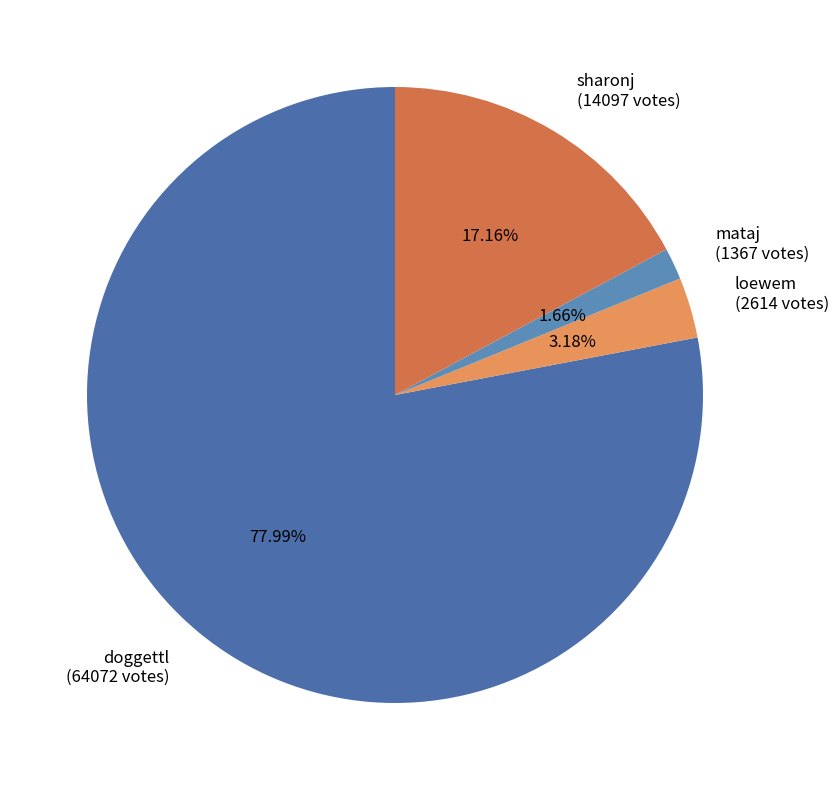

How much of the chart is everything except sharonj?

82.8%